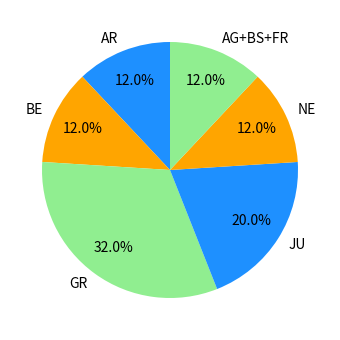

What is the largest slice in the pie chart?

GR